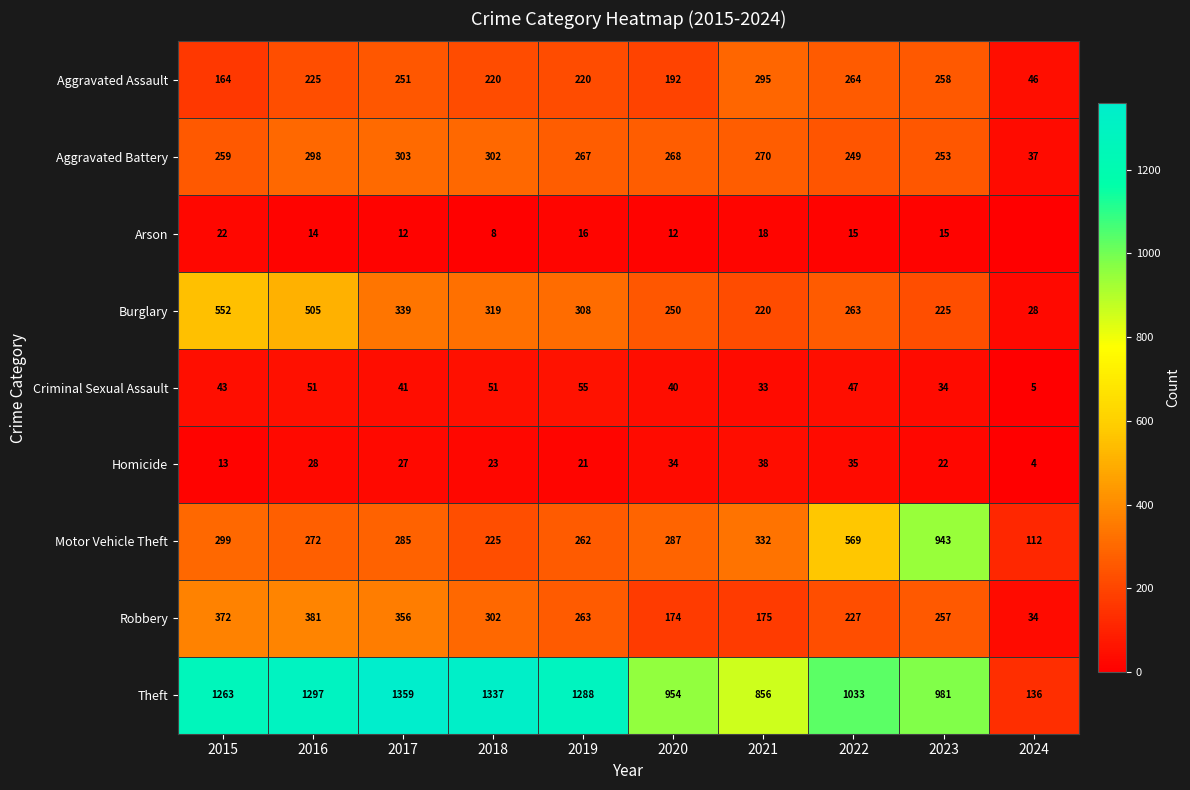

Where does the Aggravated Battery series first go above 268?

2016